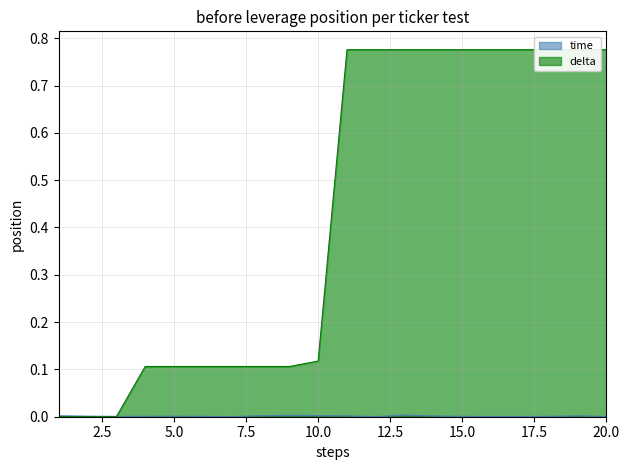

Which category has the highest value in the delta series?

11